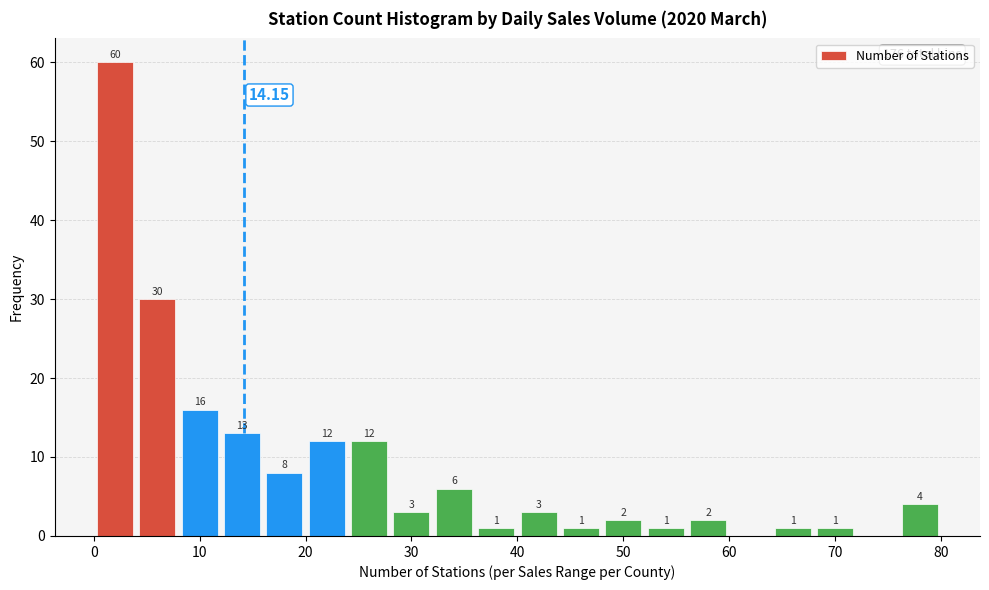

Over which range of the x-axis is the bar tallest?

0 to 4